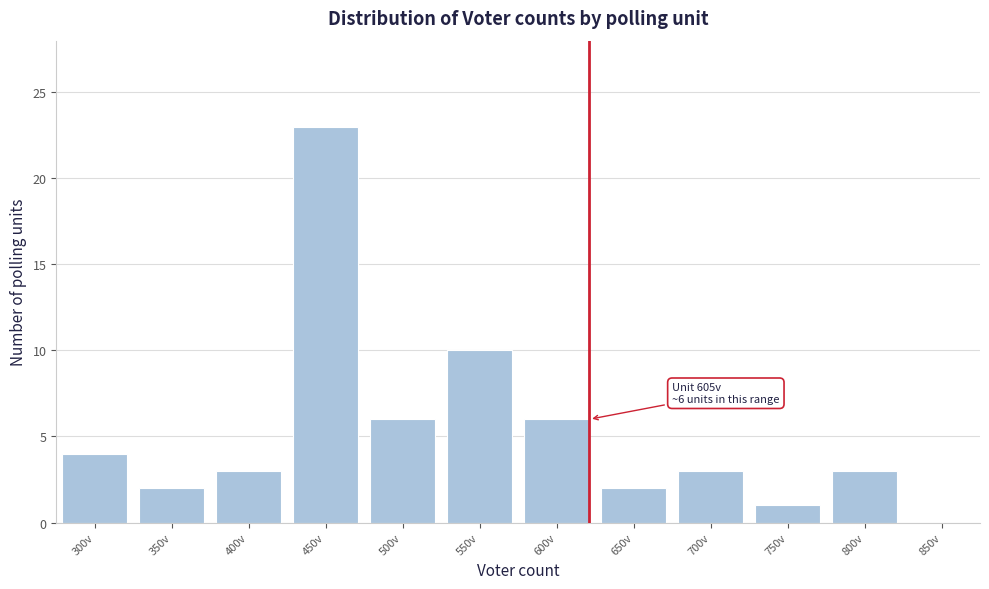

Reading right to left, extract all data points from this chart.

850v=0	800v=3	750v=1	700v=3	650v=2	600v=6	550v=10	500v=6	450v=23	400v=3	350v=2	300v=4